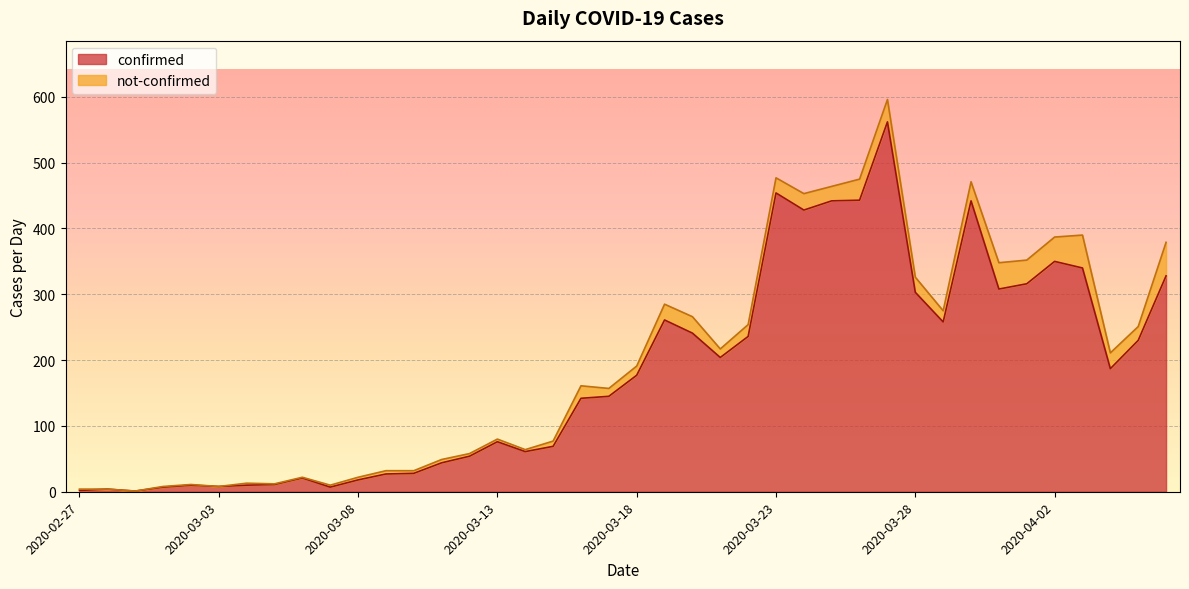

At which label is the value closest to 281?

2020-03-19